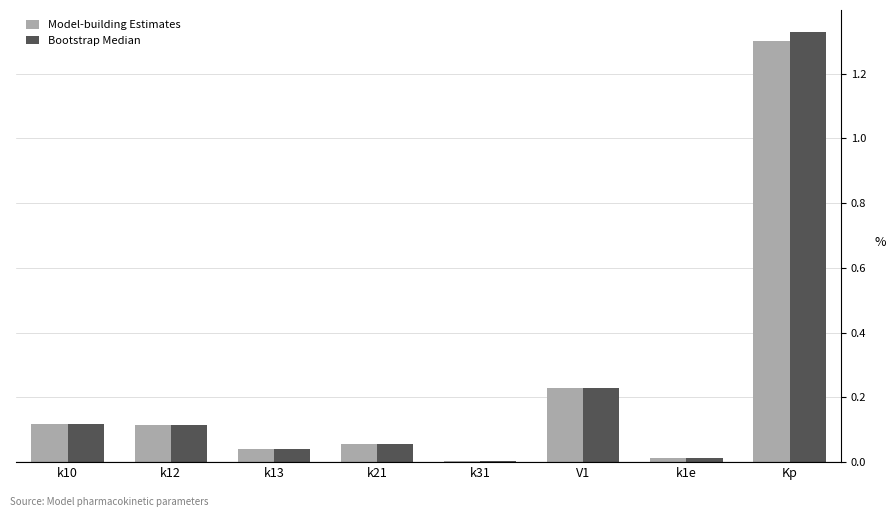

What is the sum of all Model-building Estimates values?

1.9